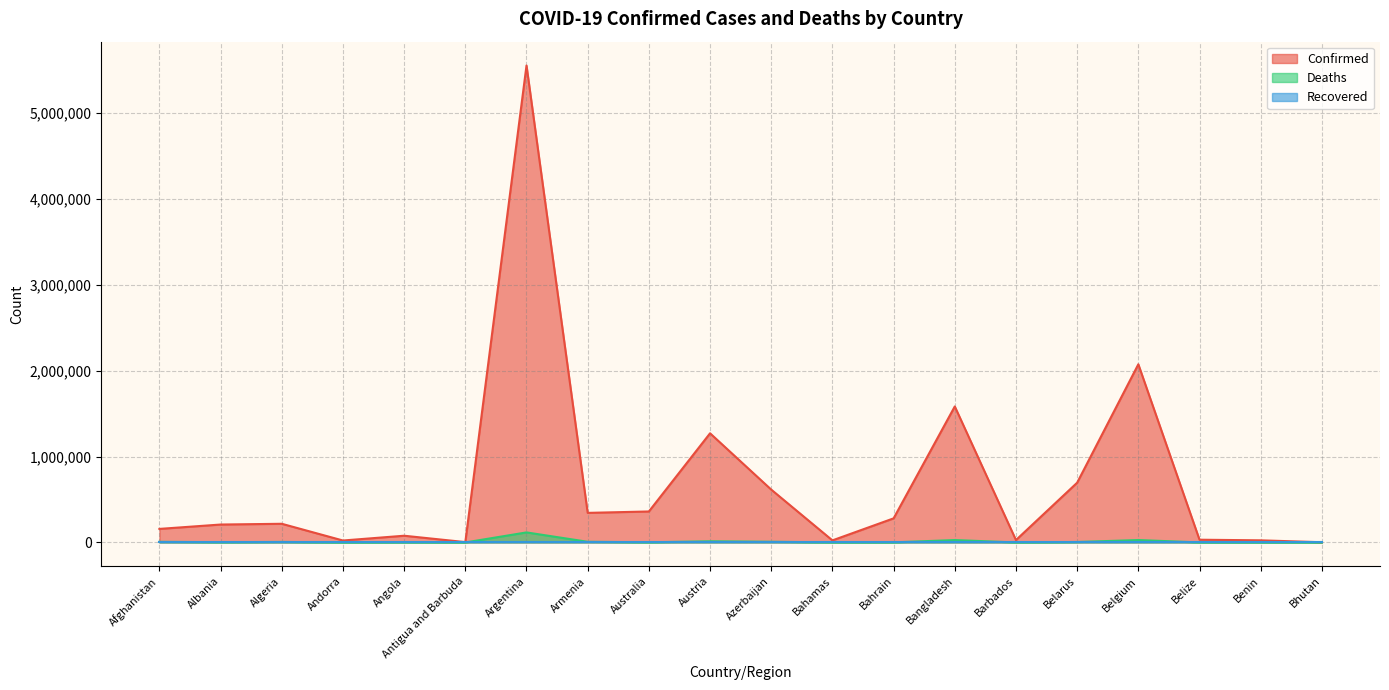

Does the chart have visible grid lines?

Yes